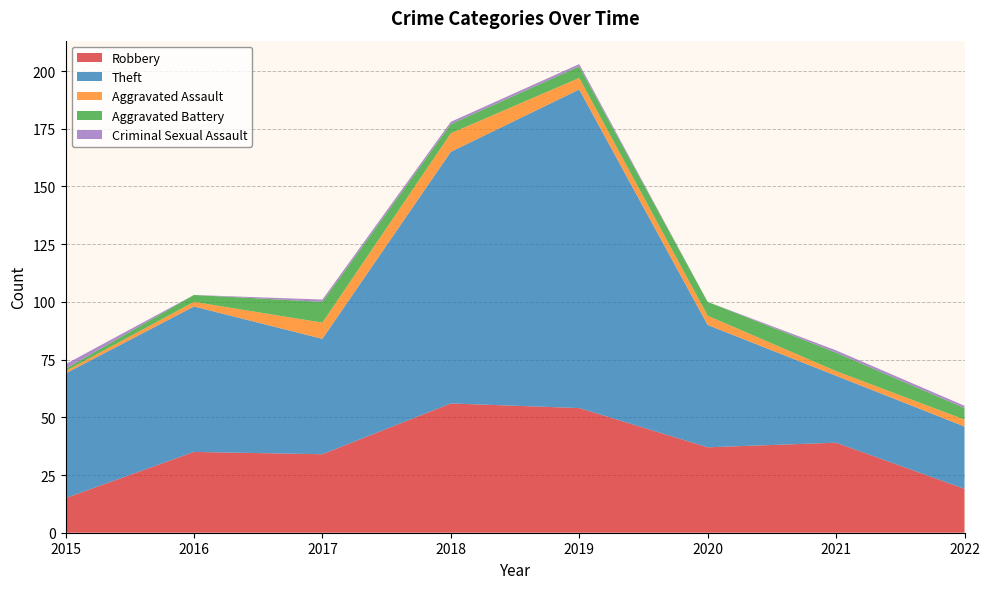

Reading right to left, list all the values displayed in this chart.

Robbery: 19	39	37	54	56	34	35	15
Theft: 27	29	53	138	109	50	63	54
Aggravated Assault: 3	2	4	5	8	7	2	1
Aggravated Battery: 5	8	6	5	4	9	3	1
Criminal Sexual Assault: 1	1	0	1	1	1	0	2